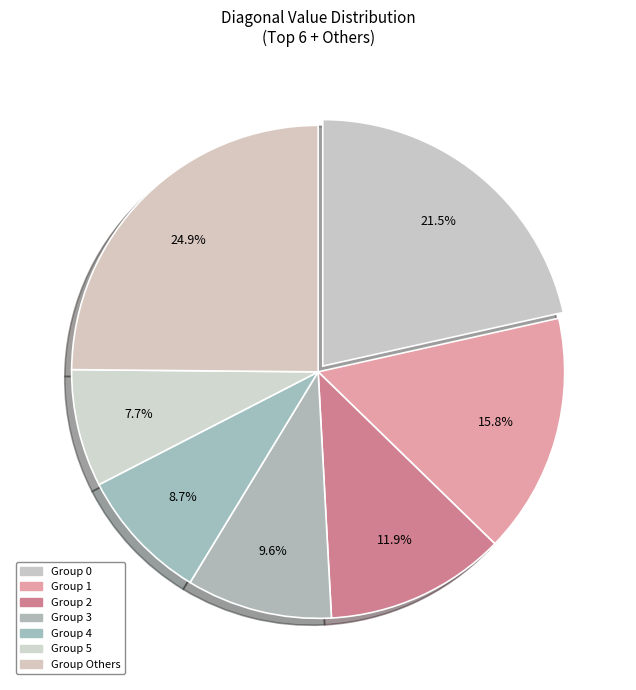

How many slices are in this pie chart?

7